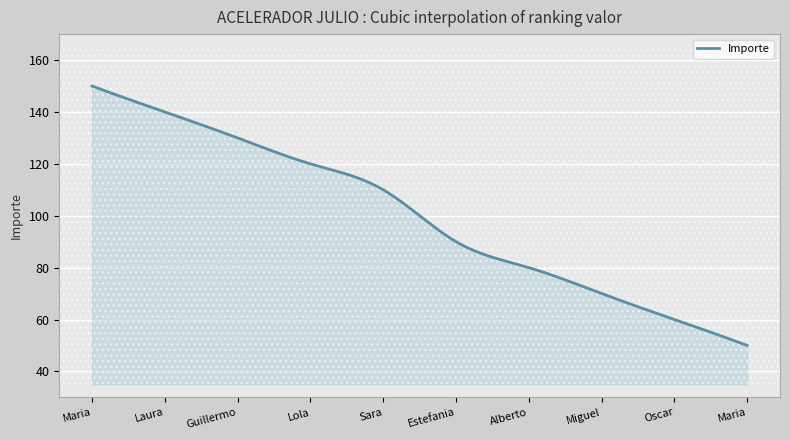

What is the smallest value displayed?

50.0